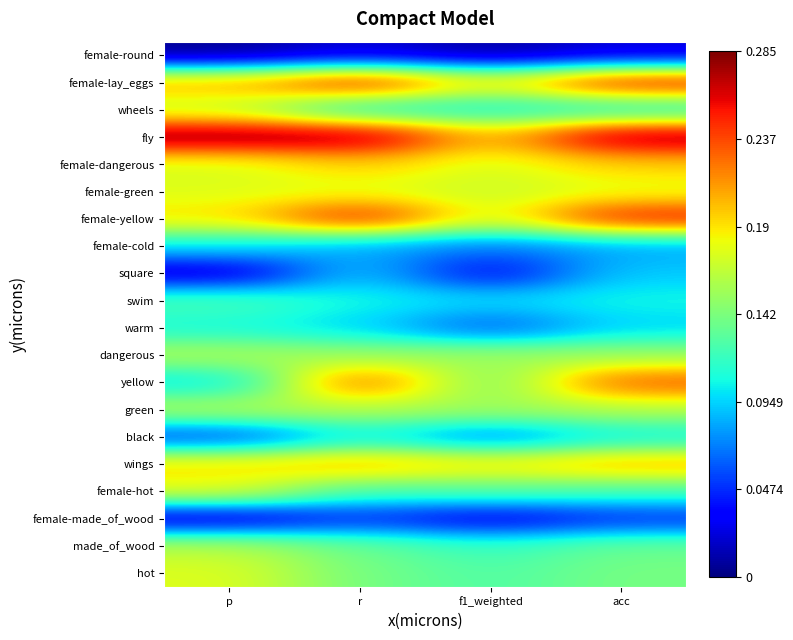

Between p and r, which is larger?

r